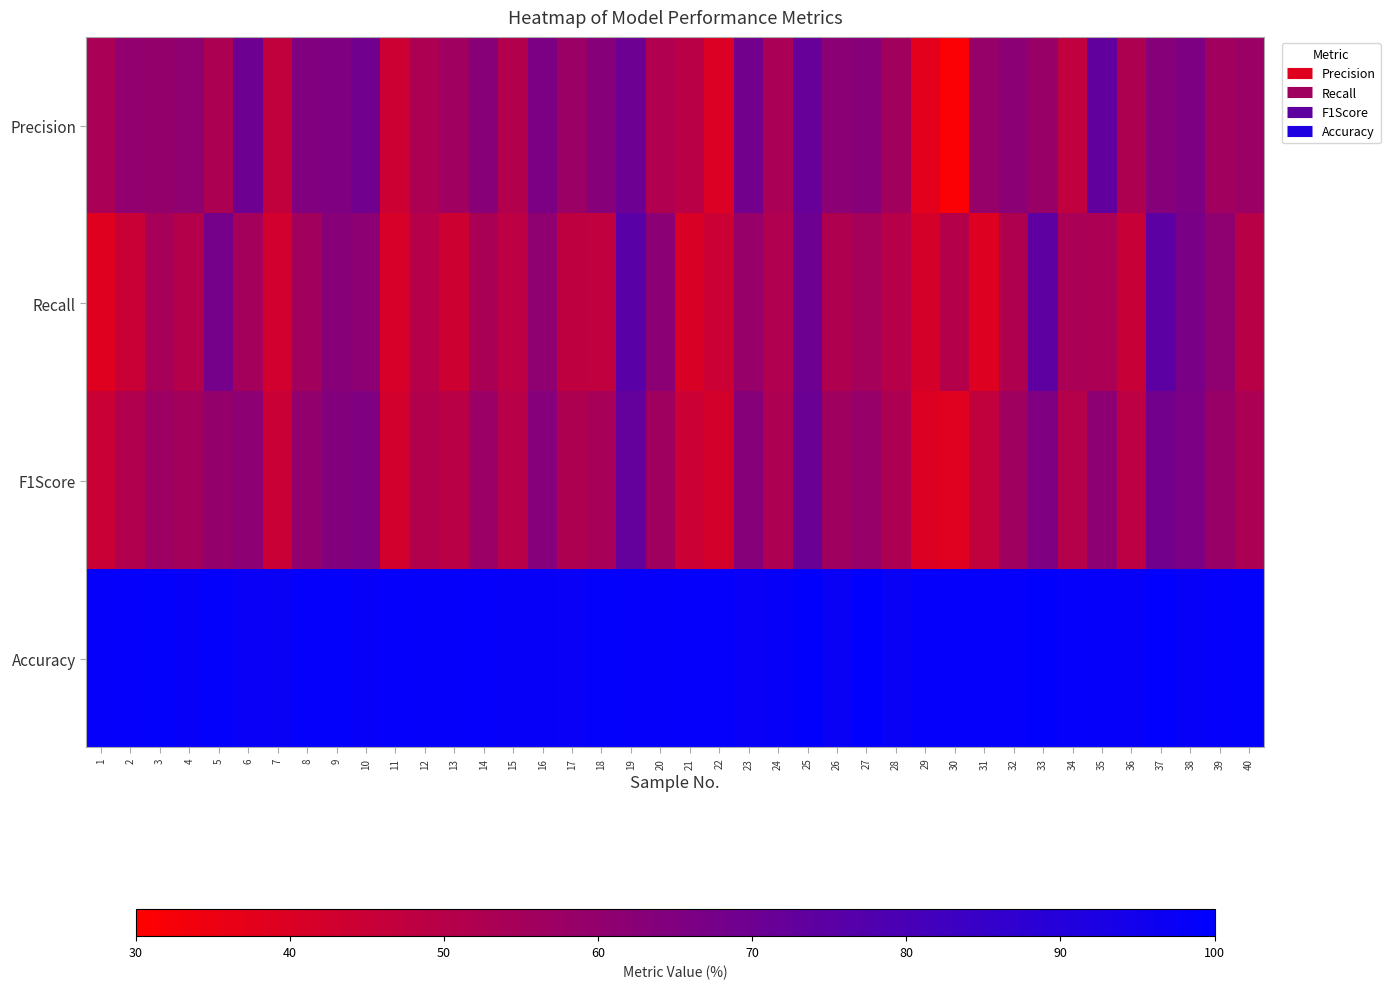

How many categories are shown in the chart?

40